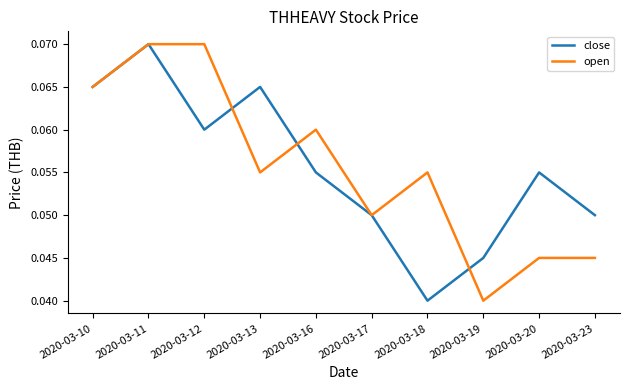

Which series changed the most between 2020-03-16 and 2020-03-23?

open